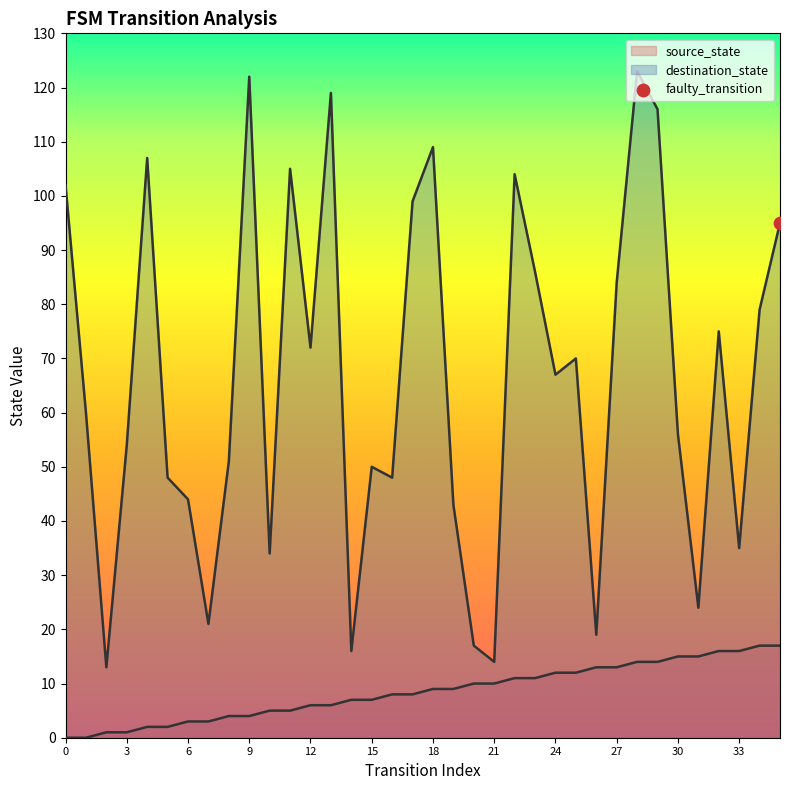

Which series contains the lowest Y value?

source_state